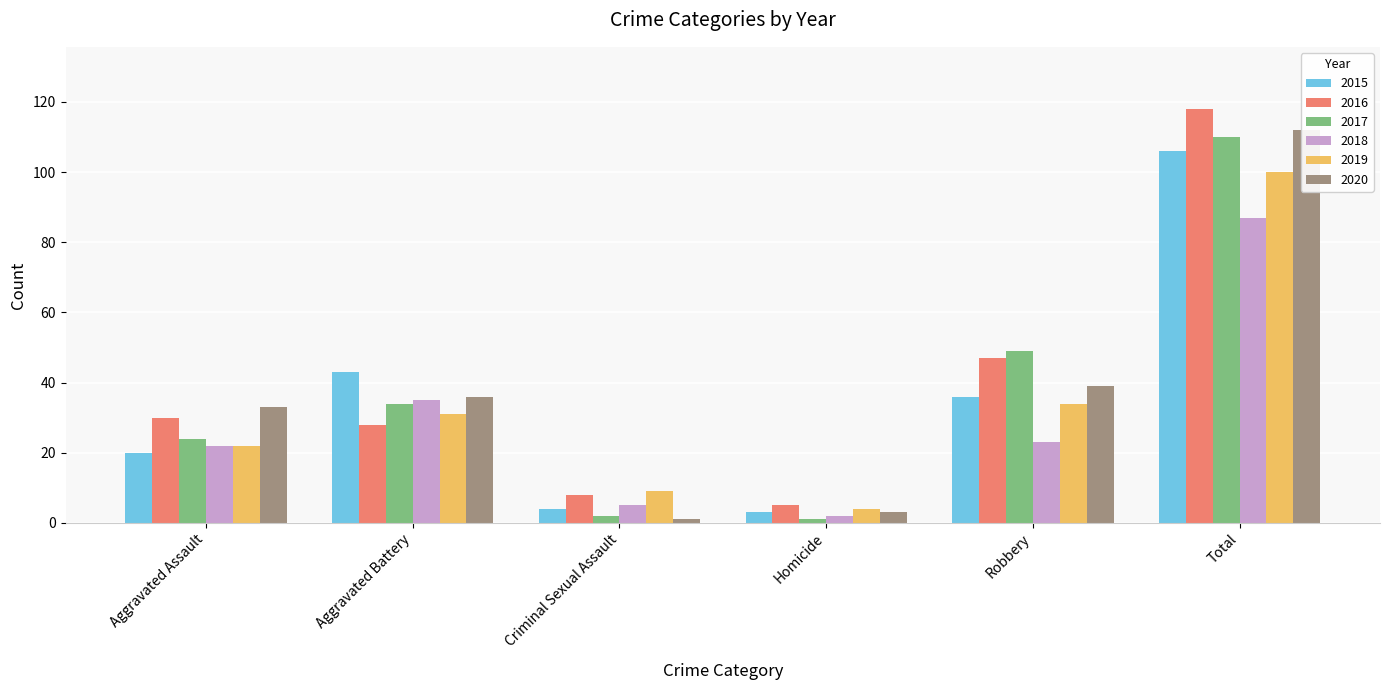

Which series has the widest spread of values?

2016